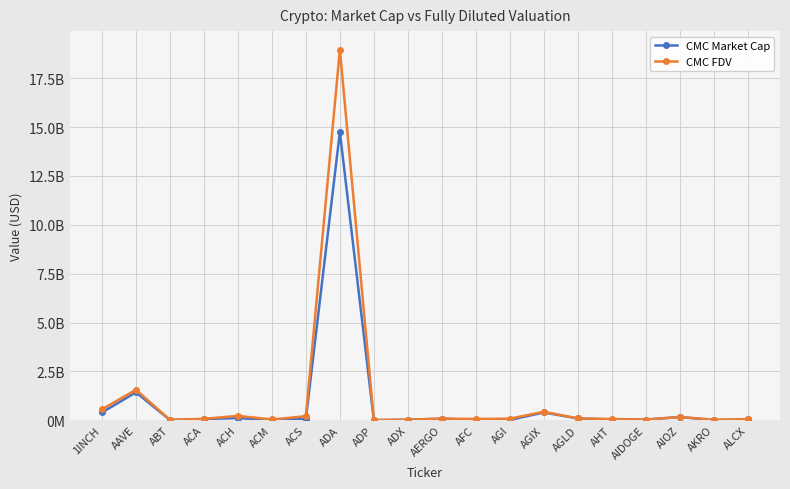

True or false: CMC FDV and CMC Market Cap cross at least once.

True